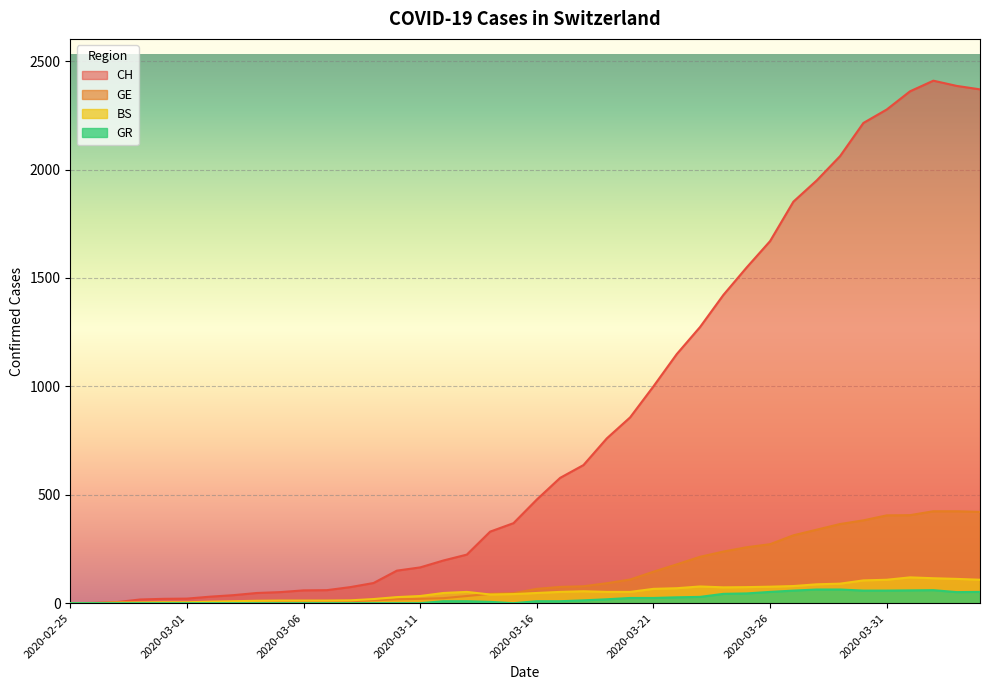

True or false: GE has more than 0 interior local peaks.

False